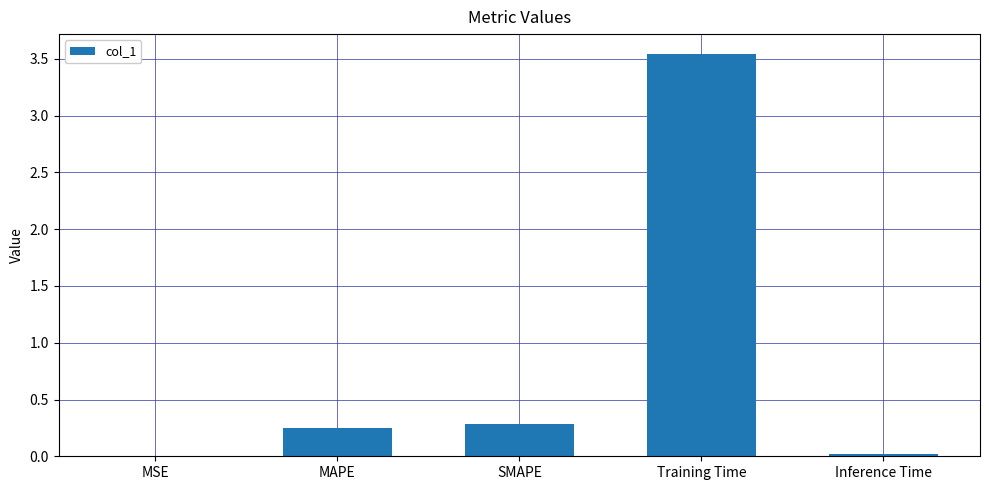

Which category has the highest value across all series?

Training Time